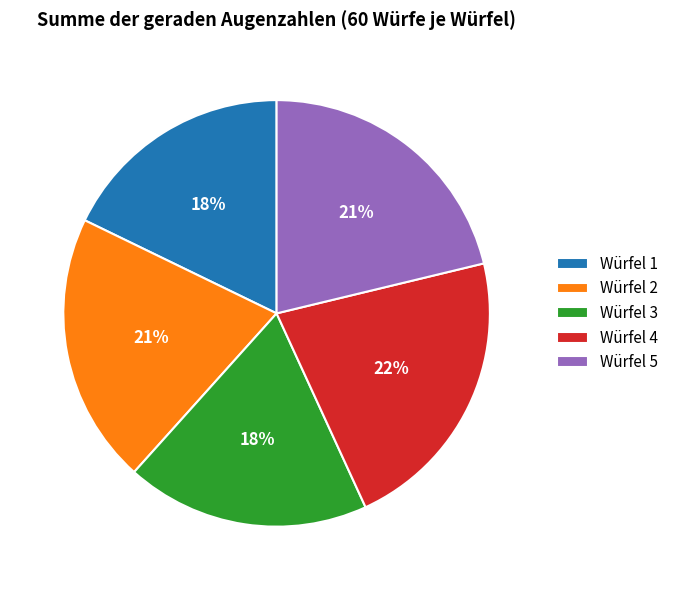

Which slice is the largest?

Würfel 4